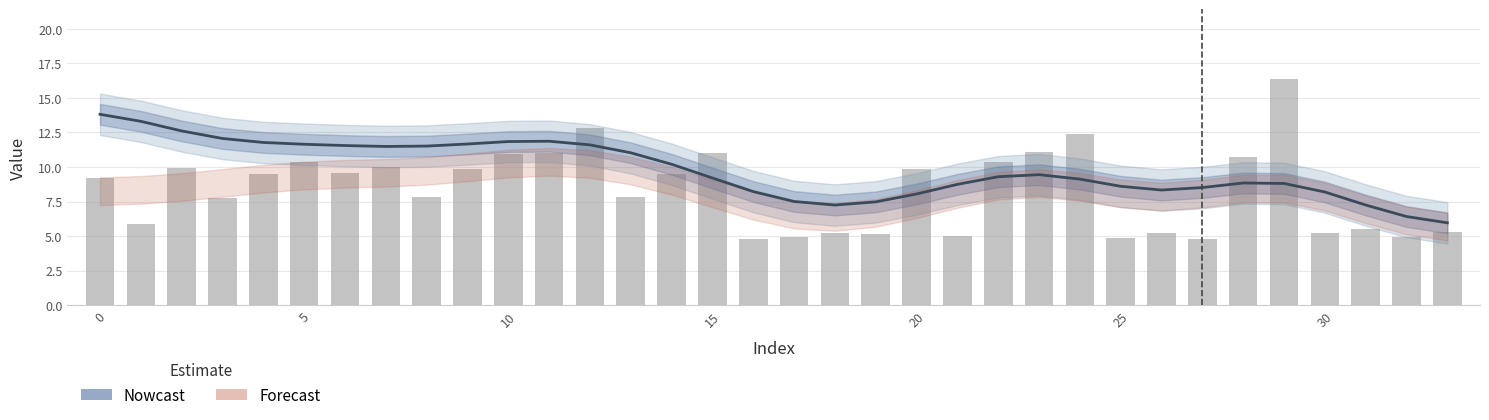

At how many categories does at least one series exceed 10?

21